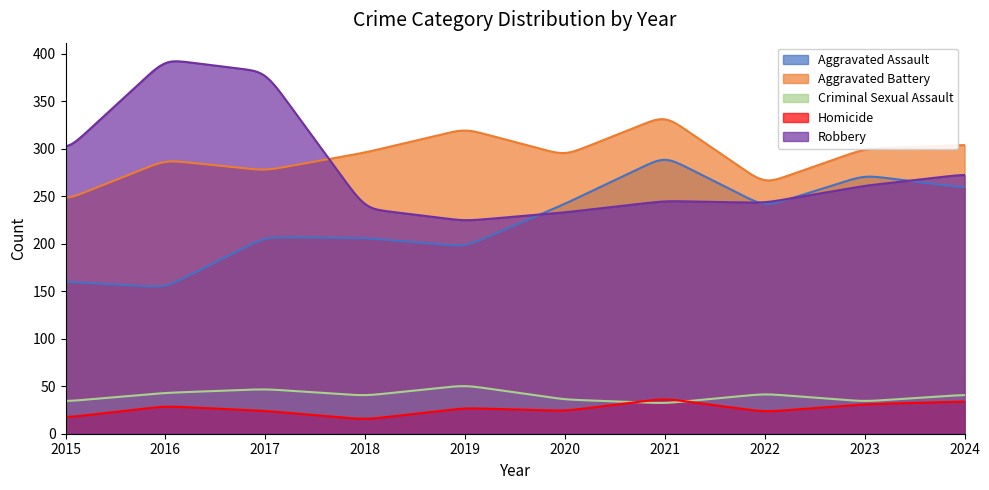

Reading left to right, transcribe all the data shown in this chart.

Aggravated Assault: 2015=160	2016=154	2017=207	2018=206	2019=197	2020=242	2021=292	2022=239	2023=272	2024=259
Aggravated Battery: 2015=246	2016=288	2017=277	2018=296	2019=321	2020=293	2021=335	2022=263	2023=300	2024=304
Criminal Sexual Assault: 2015=34	2016=43	2017=47	2018=40	2019=51	2020=36	2021=32	2022=42	2023=34	2024=41
Homicide: 2015=17	2016=29	2017=24	2018=15	2019=27	2020=24	2021=37	2022=23	2023=31	2024=34
Robbery: 2015=297	2016=394	2017=381	2018=237	2019=224	2020=233	2021=245	2022=243	2023=261	2024=273